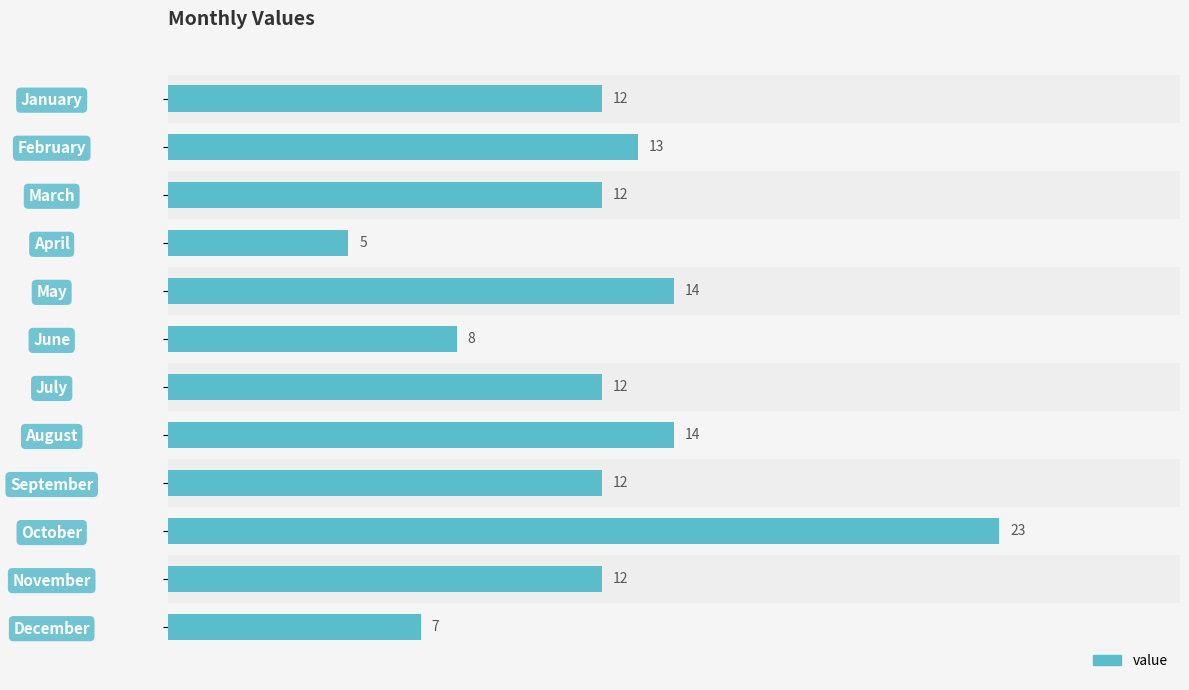

How many data points does each series have?

12